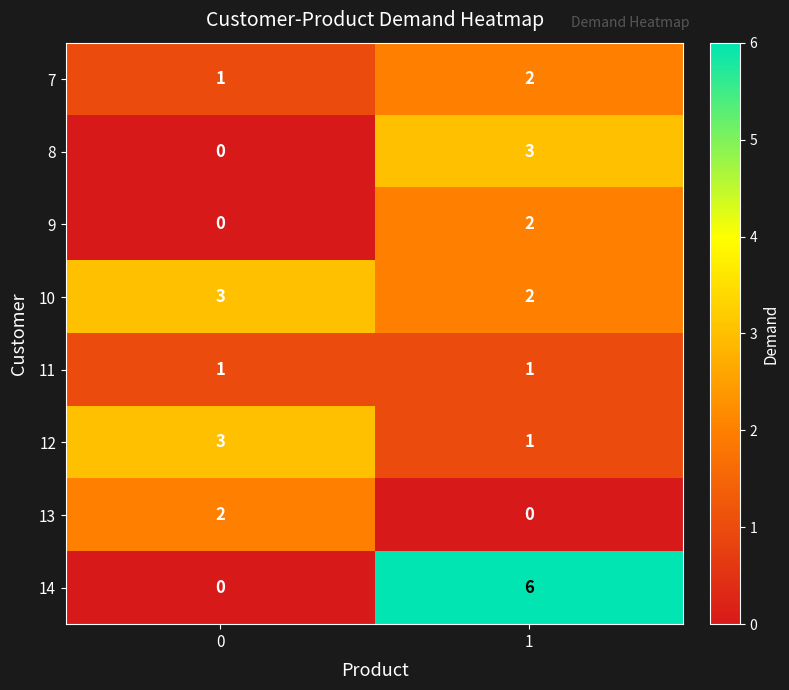

Reading left to right, list all the values displayed in this chart.

7: 0=1	1=2
8: 0=0	1=3
9: 0=0	1=2
10: 0=3	1=2
11: 0=1	1=1
12: 0=3	1=1
13: 0=2	1=0
14: 0=0	1=6